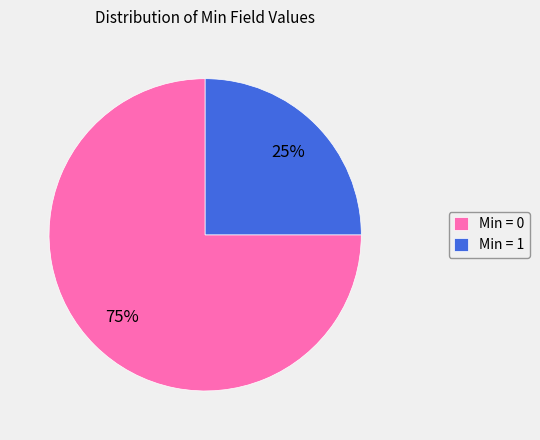

How many segments does this pie chart have?

2